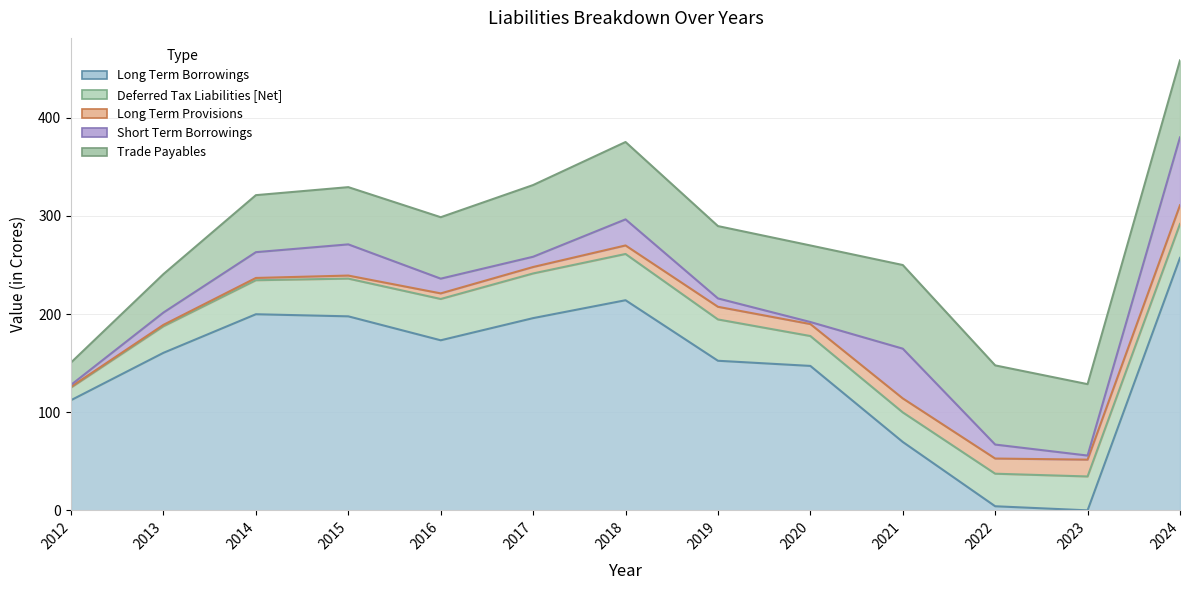

Which category has the highest value in the Trade Payables series?

2021